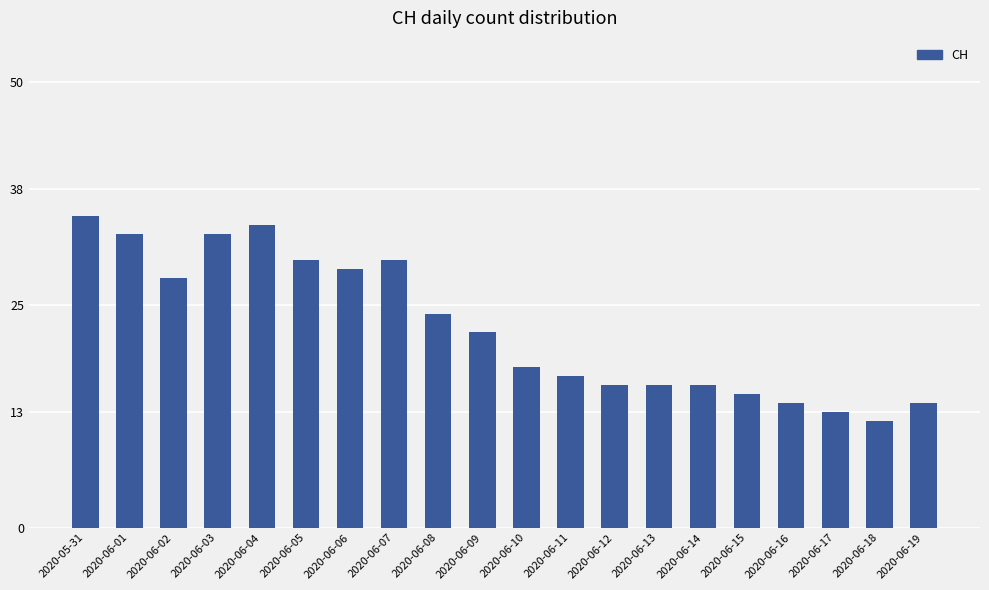

Does the chart contain any negative values?

No